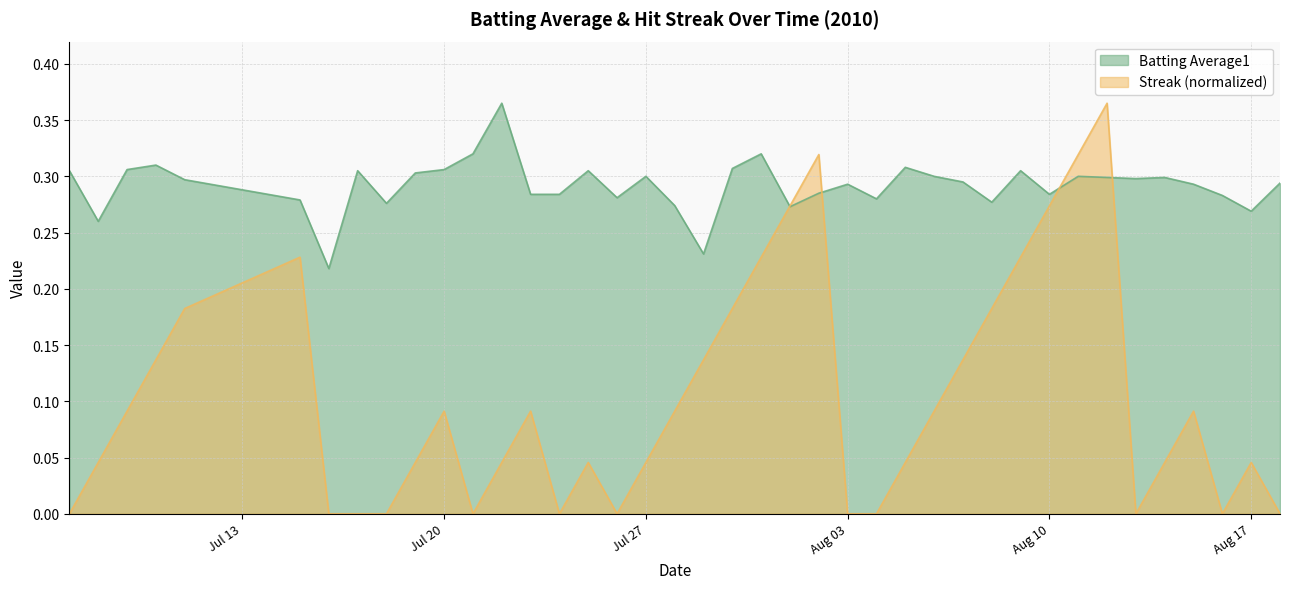

Rank the series by their average value, from highest to lowest.

Batting Average1, Streak (normalized)